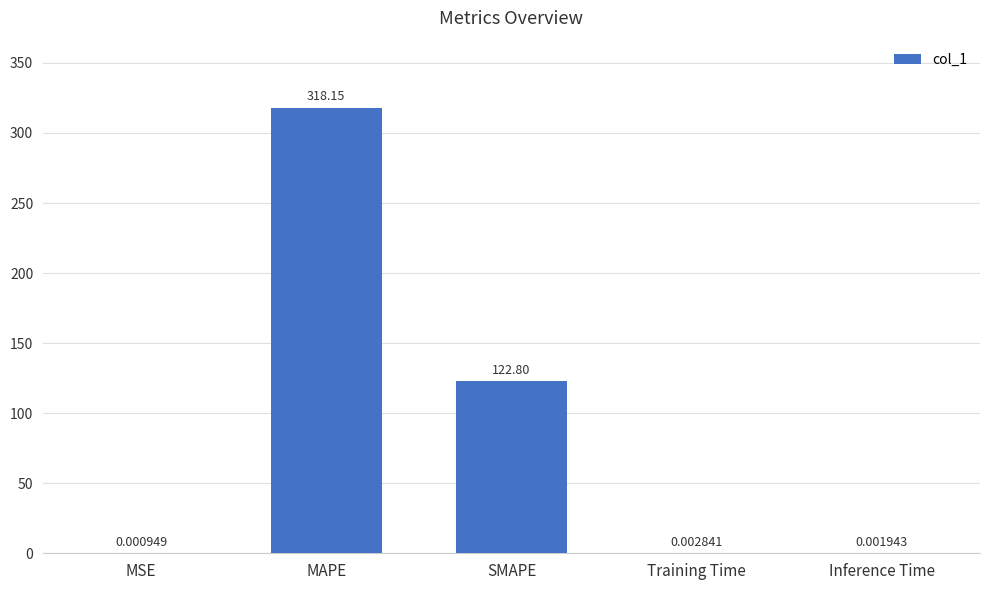

What is the average value?

88.2